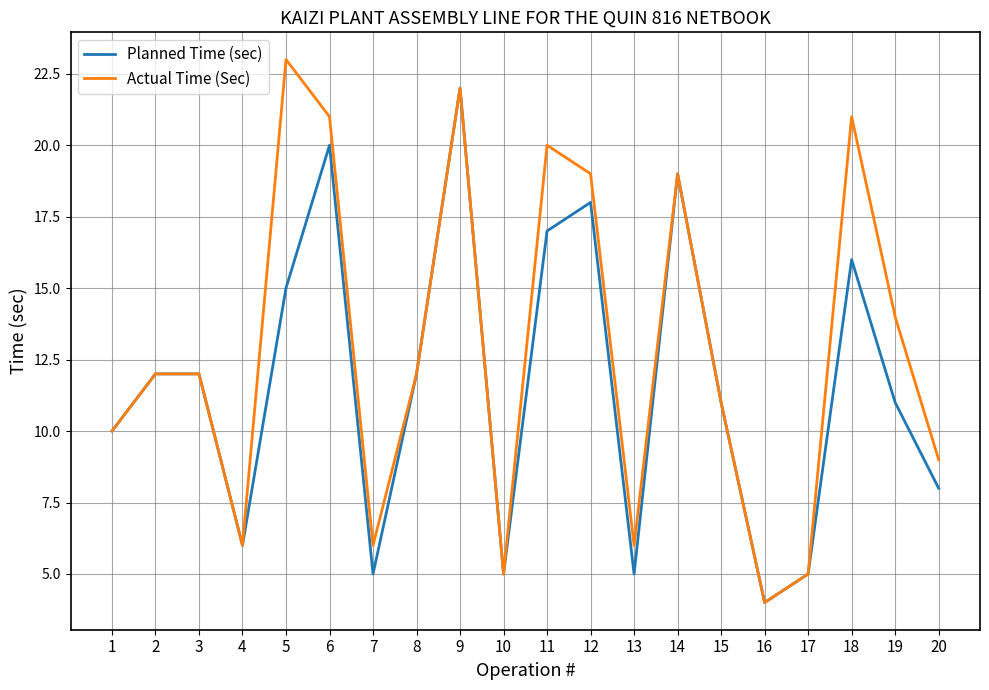

At which category is the sum across all series the highest?

9